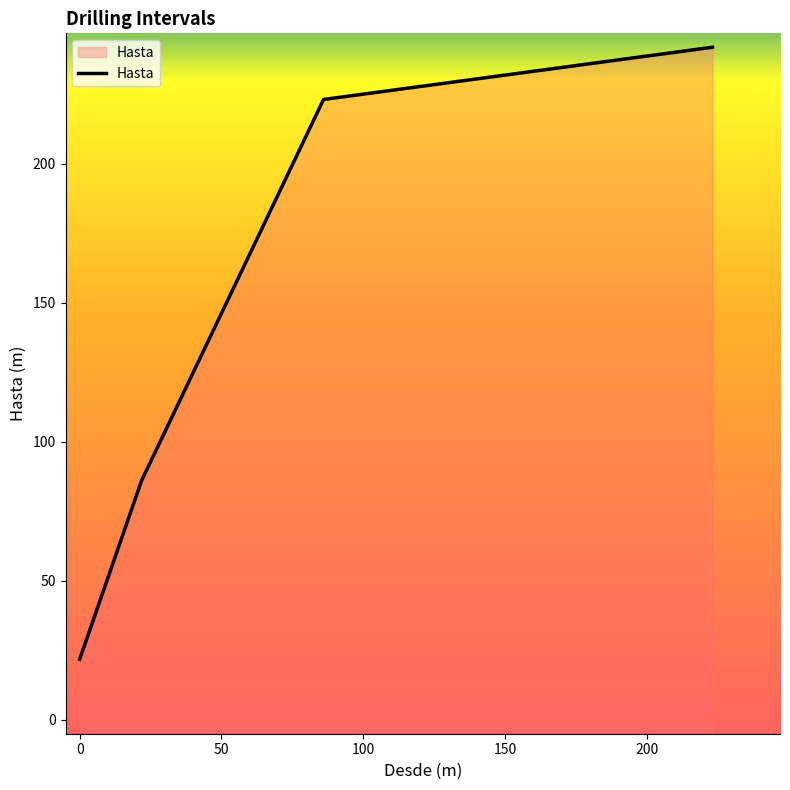

Does the chart have visible grid lines?

No